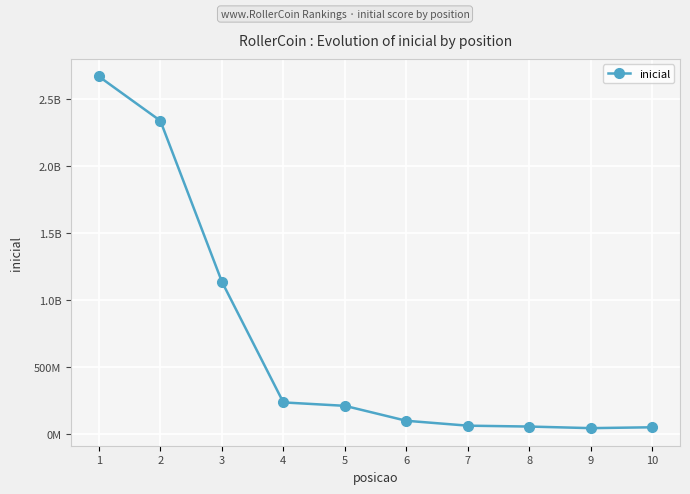

What is the value of the 10th point from the left?

51573653.0